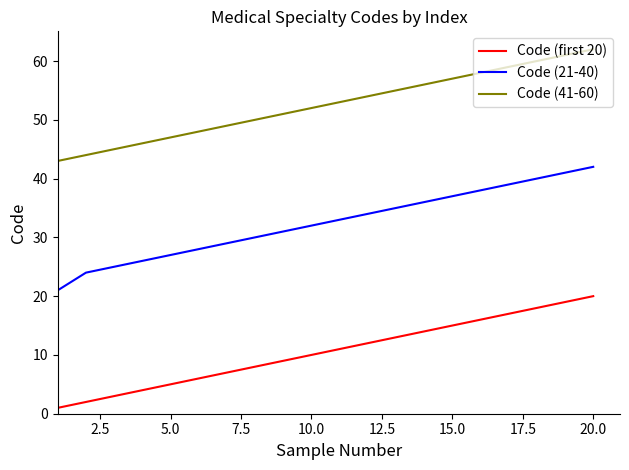

List the series in order of their peak value, highest first.

Code (41-60), Code (21-40), Code (first 20)